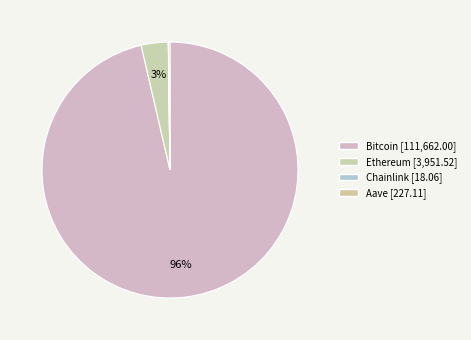

Does Bitcoin account for over 50% of the chart?

Yes